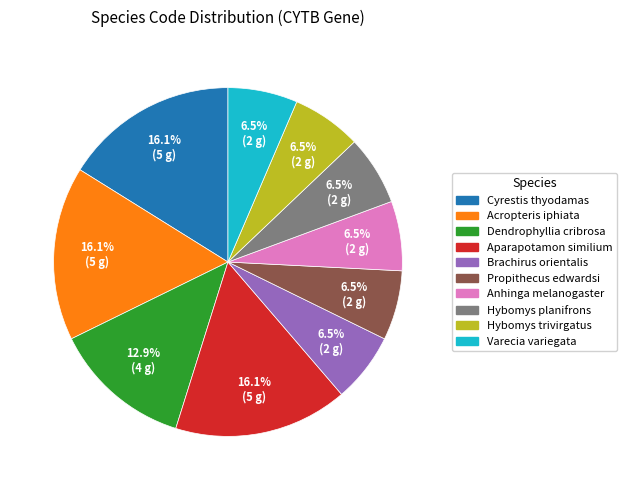

Is there any slice that represents more than half of the pie?

No